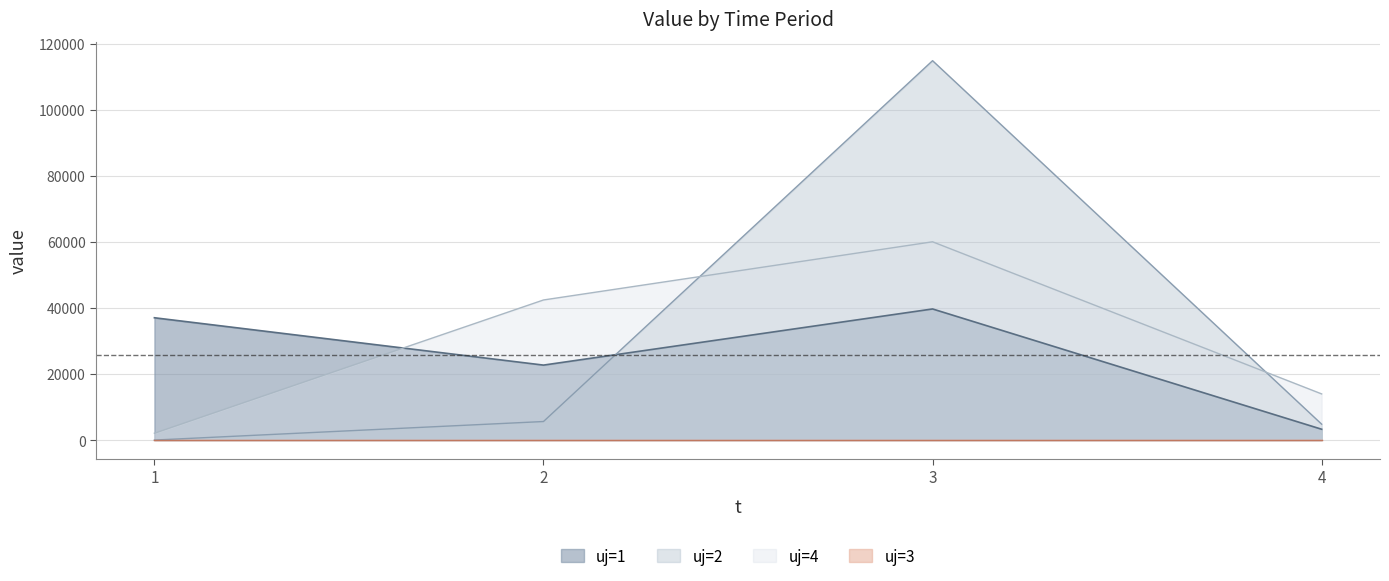

What is the sum of all uj=2 values?

125278.1